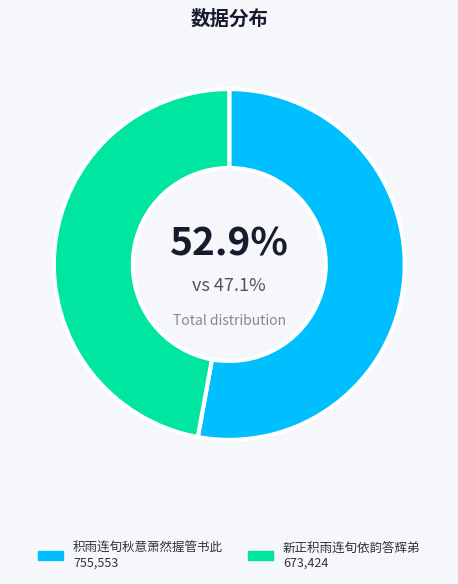

Is there a majority slice in this chart?

Yes